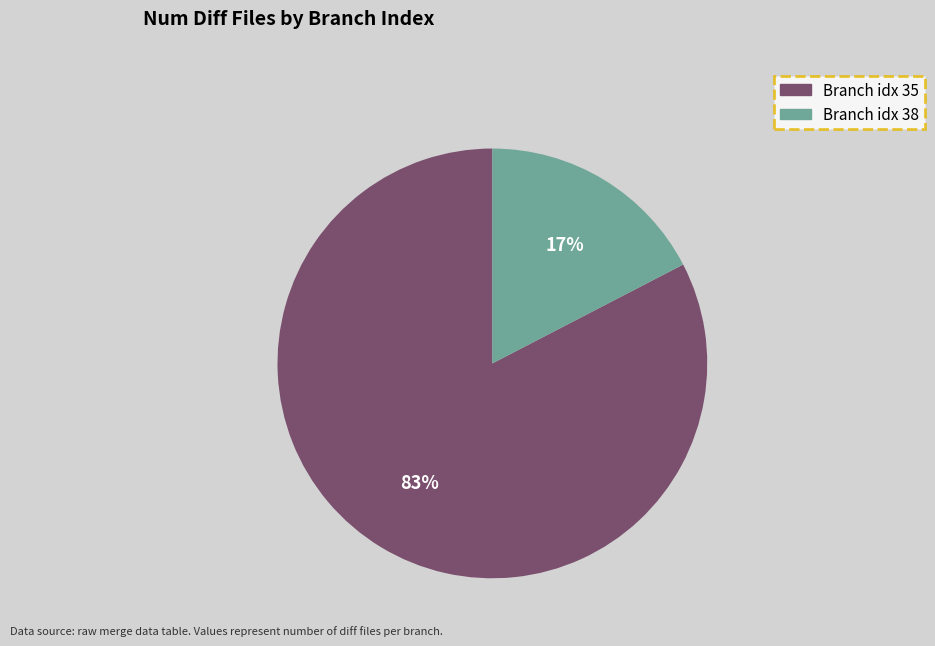

Does any single category account for the majority?

Yes